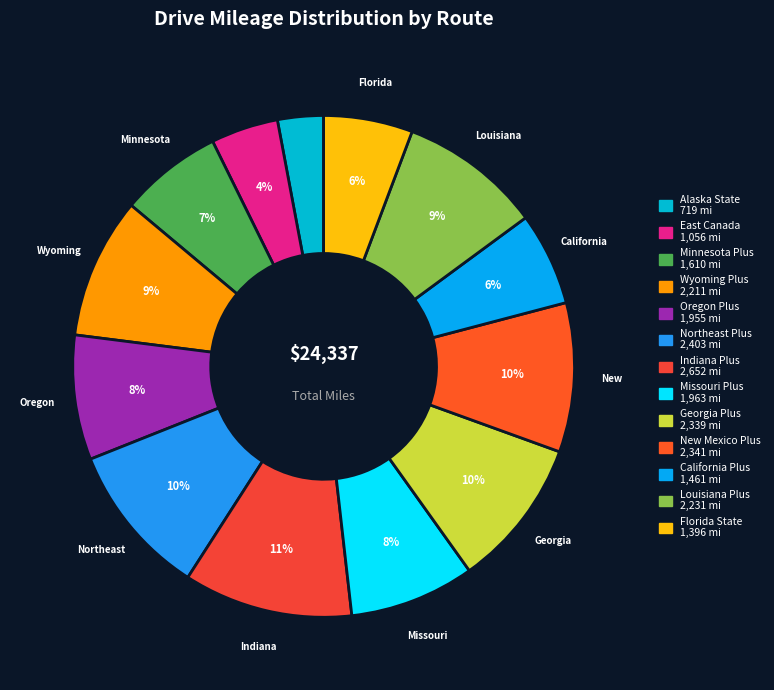

Is there any slice that represents more than half of the pie?

No